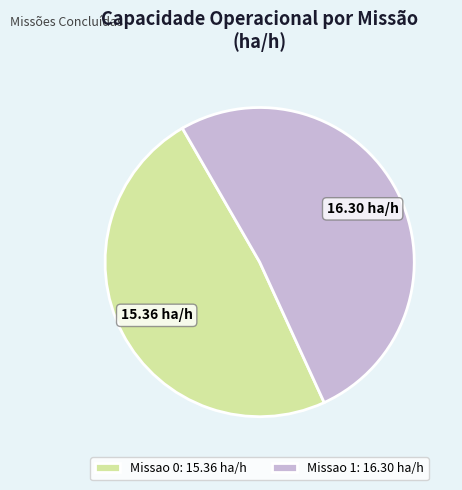

Which slice is the largest?

Missao 1